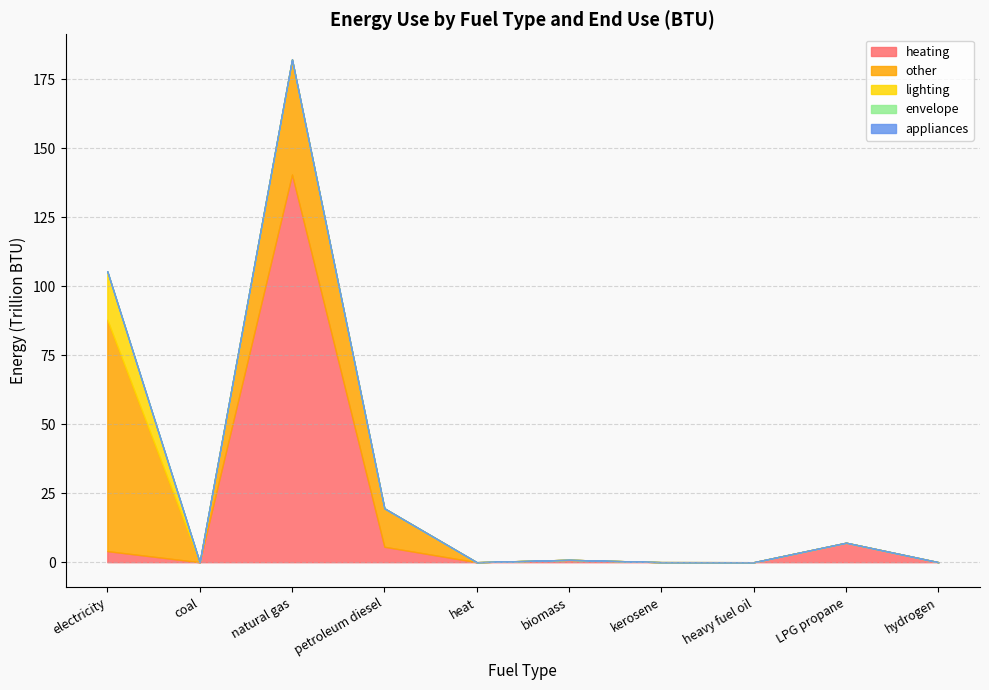

Rank the categories by heating value from highest to lowest.

natural gas, LPG propane, petroleum diesel, electricity, biomass, kerosene, coal, heat, heavy fuel oil, hydrogen